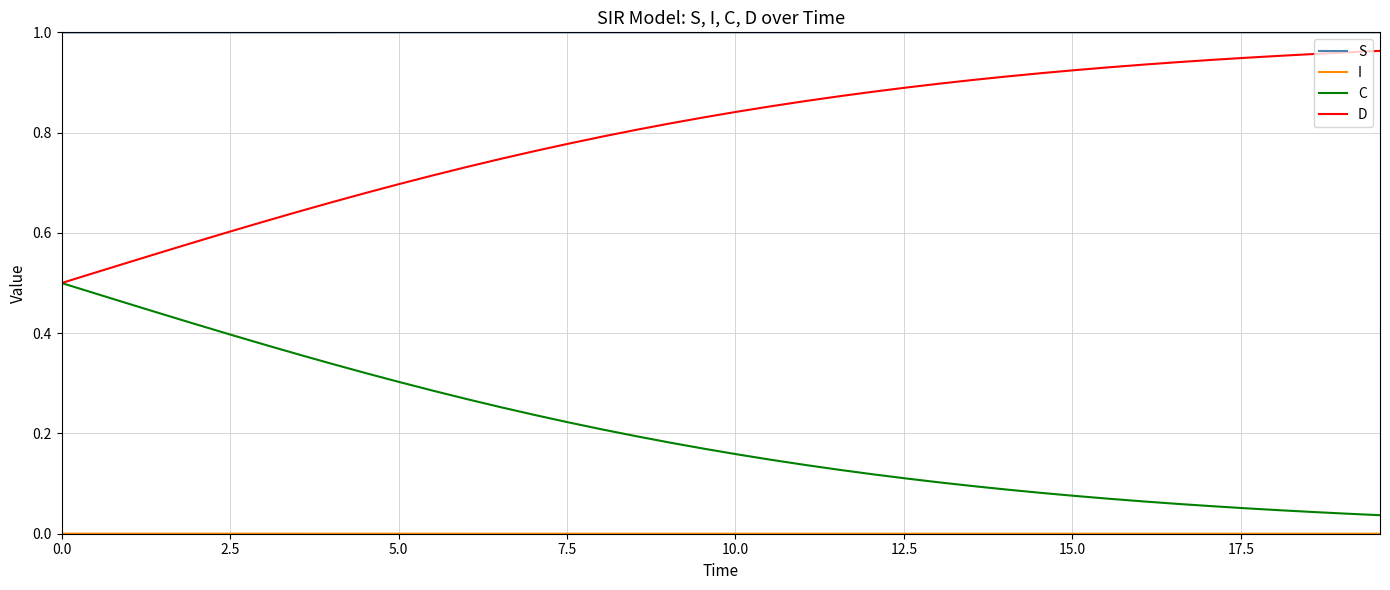

True or false: C and S intersect in this chart.

False